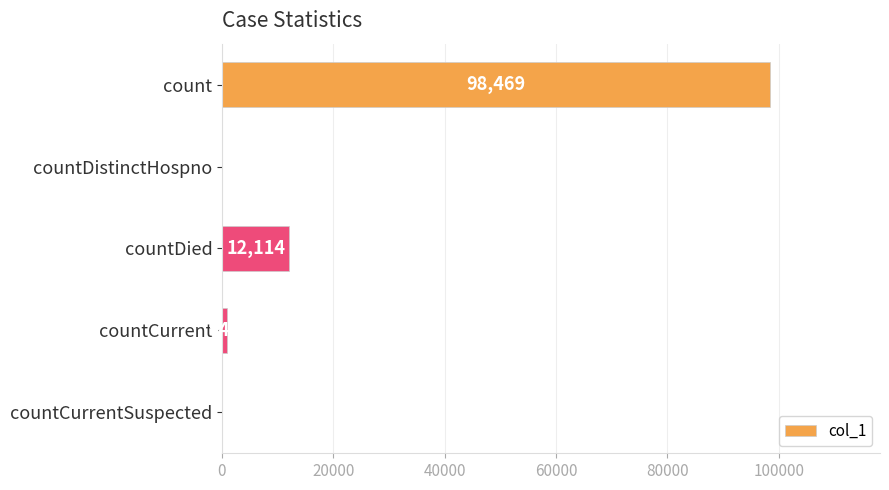

At which label is the value closest to 49234?

countDied